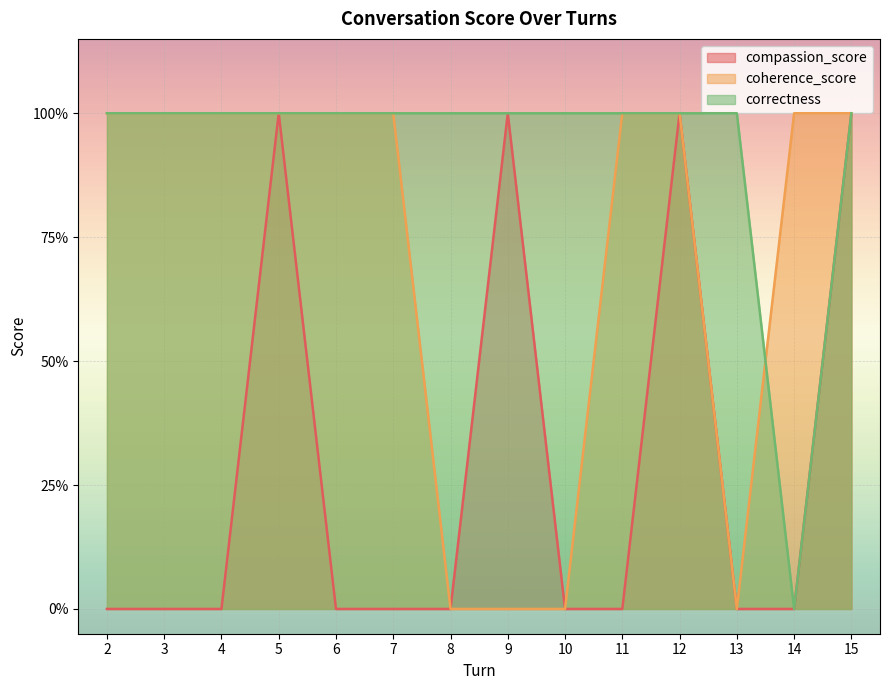

What is the sum of the correctness values at 9 and 8?

2